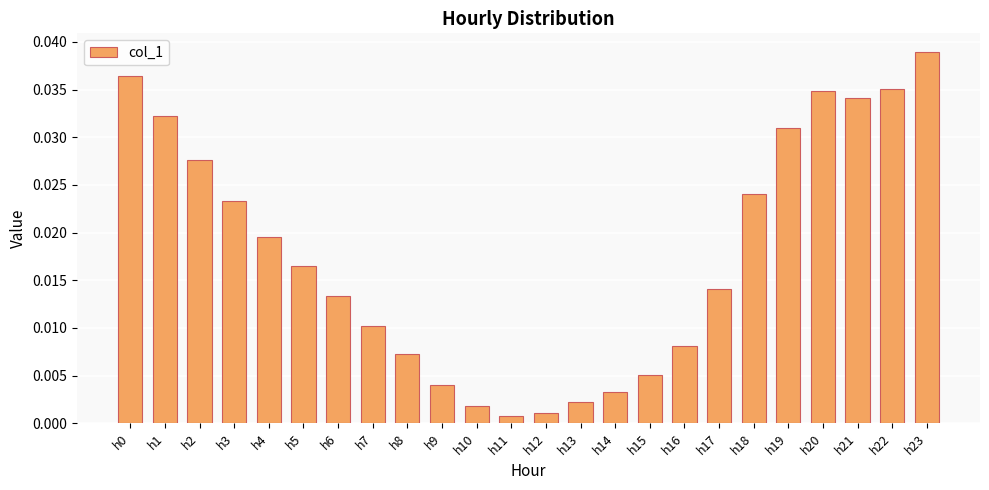

Are the bars horizontal?

No